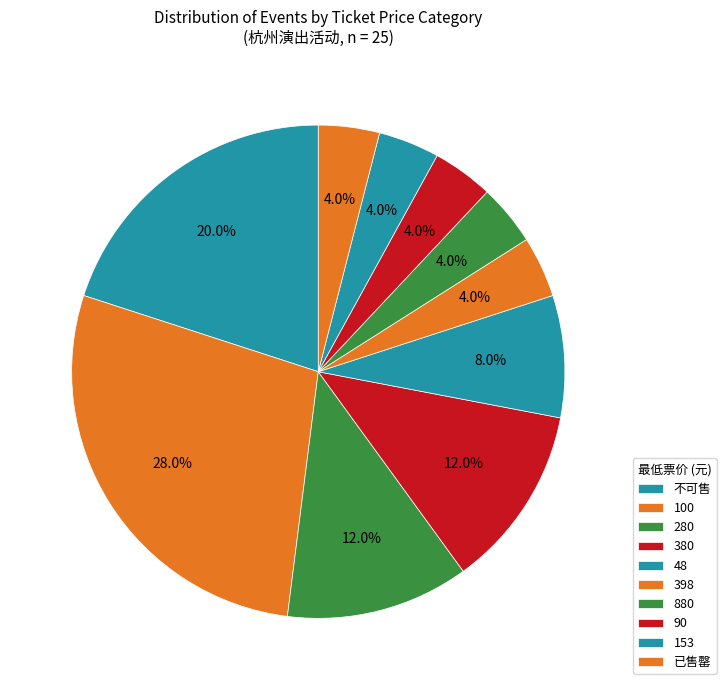

Rank the categories by value from highest to lowest.

100, 不可售, 280, 380, 48, 398, 880, 90, 153, 已售罄